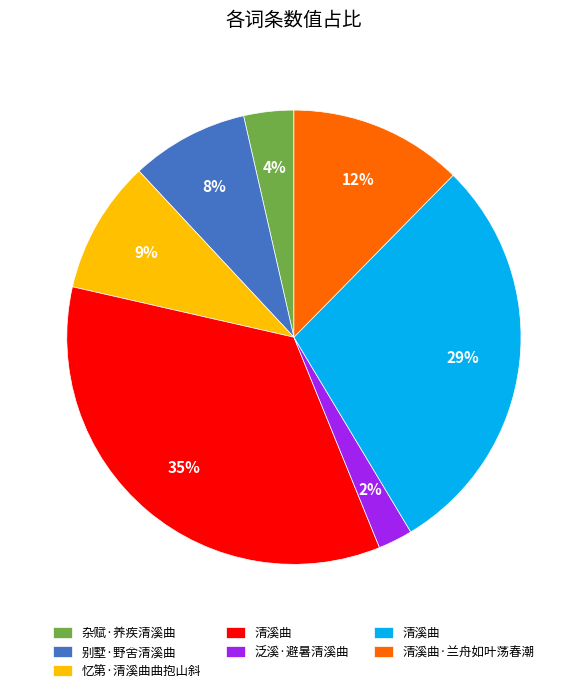

How many segments does this pie chart have?

7